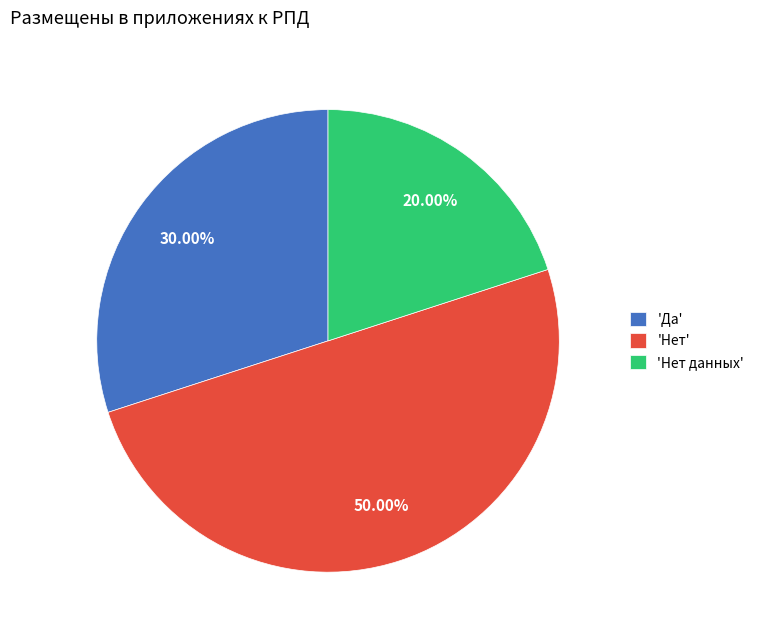

Is 'Нет данных' the majority of the pie?

No